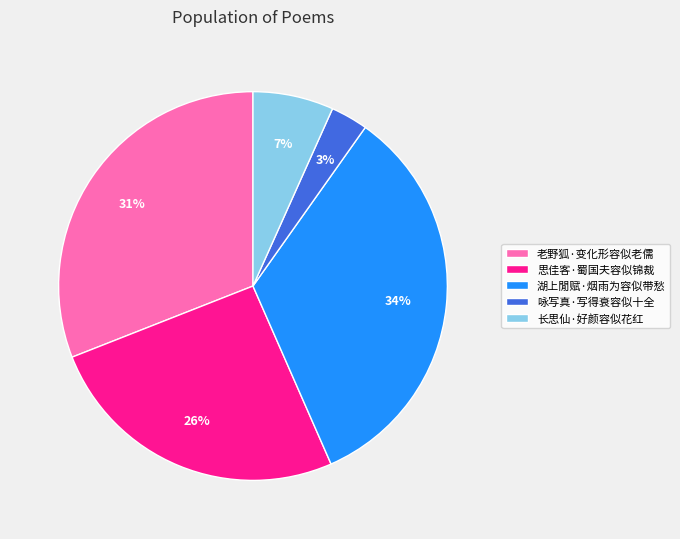

To the nearest percent, what percentage of the pie is 湖上閒赋·烟雨为容似带愁?

34%